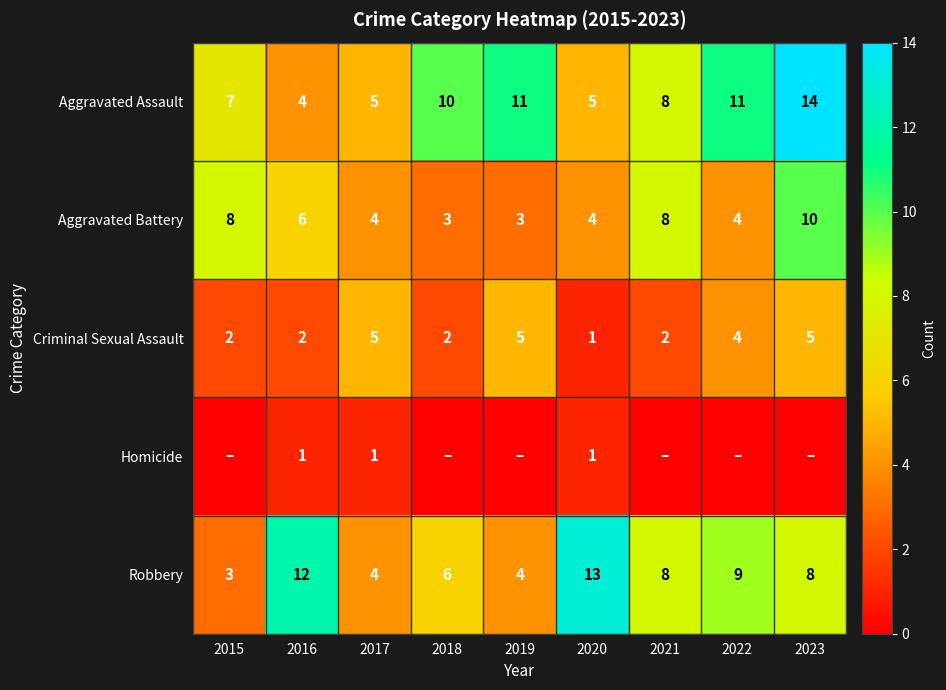

The Aggravated Battery series shows 4 at 2021. True or false?

False